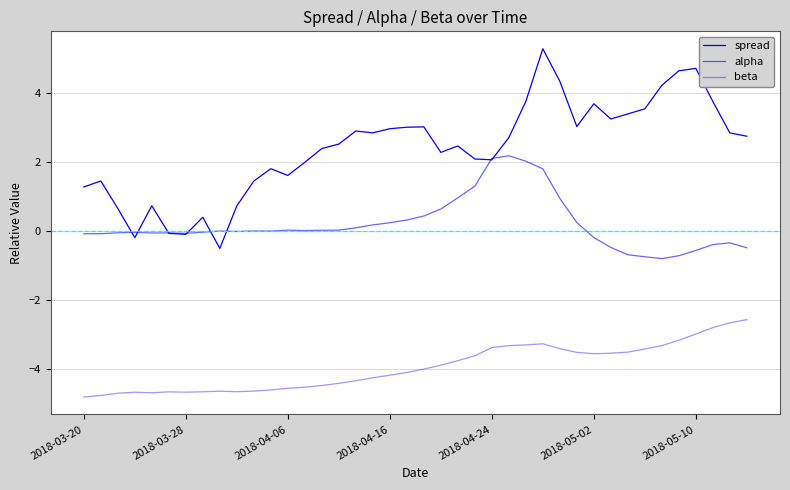

How many lines are shown in the chart?

3